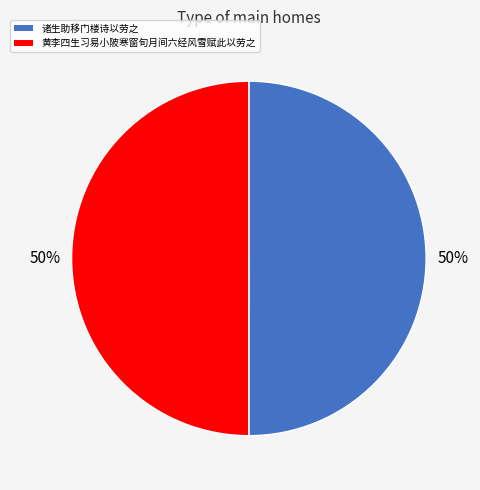

Is it true that 诸生助移门楼诗以劳之 is 50% of the pie?

True